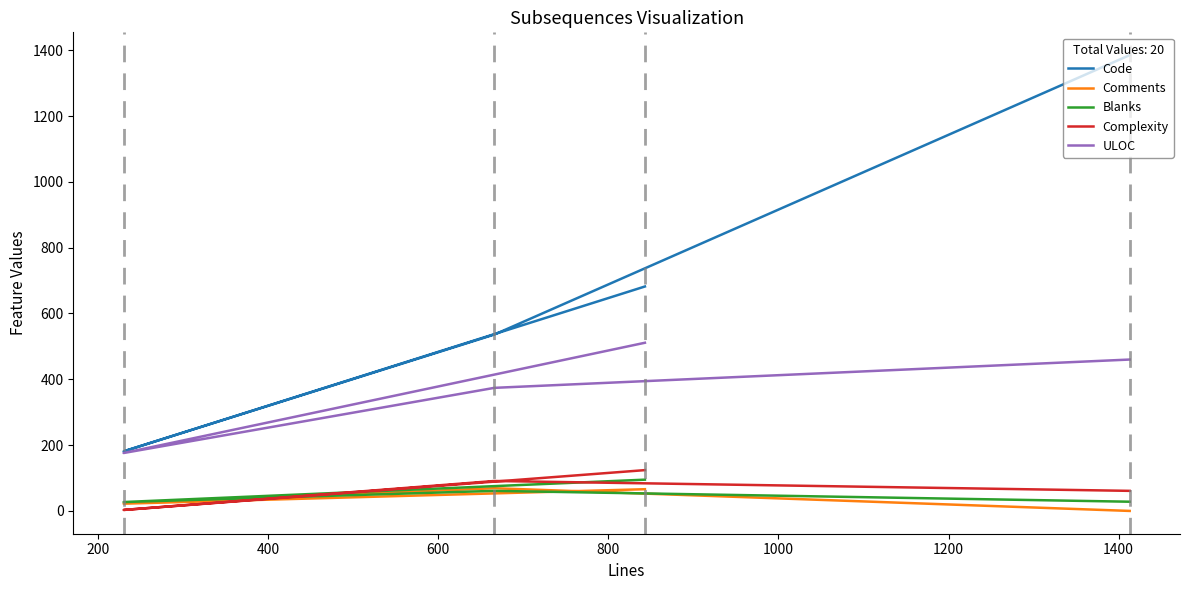

How many lines are shown in the chart?

5